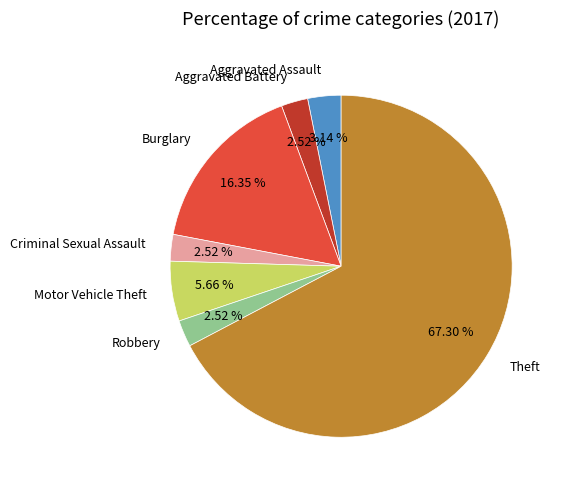

To the nearest percent, what is the difference between the largest and smallest slice percentages?

65%